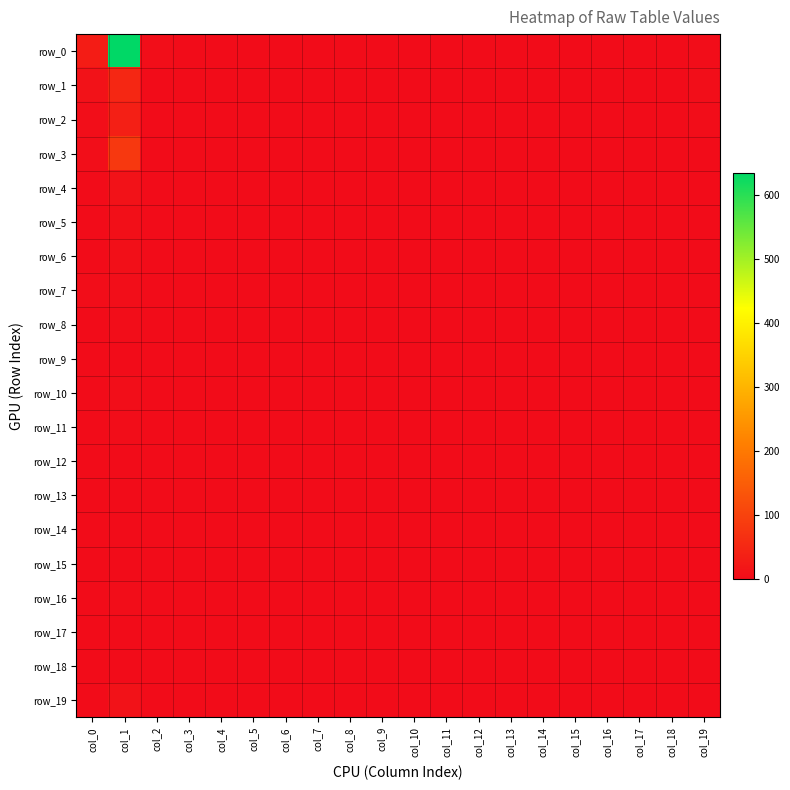

Rank the categories by row_15 value from highest to lowest.

col_0, col_1, col_2, col_3, col_4, col_5, col_6, col_7, col_8, col_9, col_10, col_11, col_12, col_13, col_14, col_15, col_16, col_17, col_18, col_19